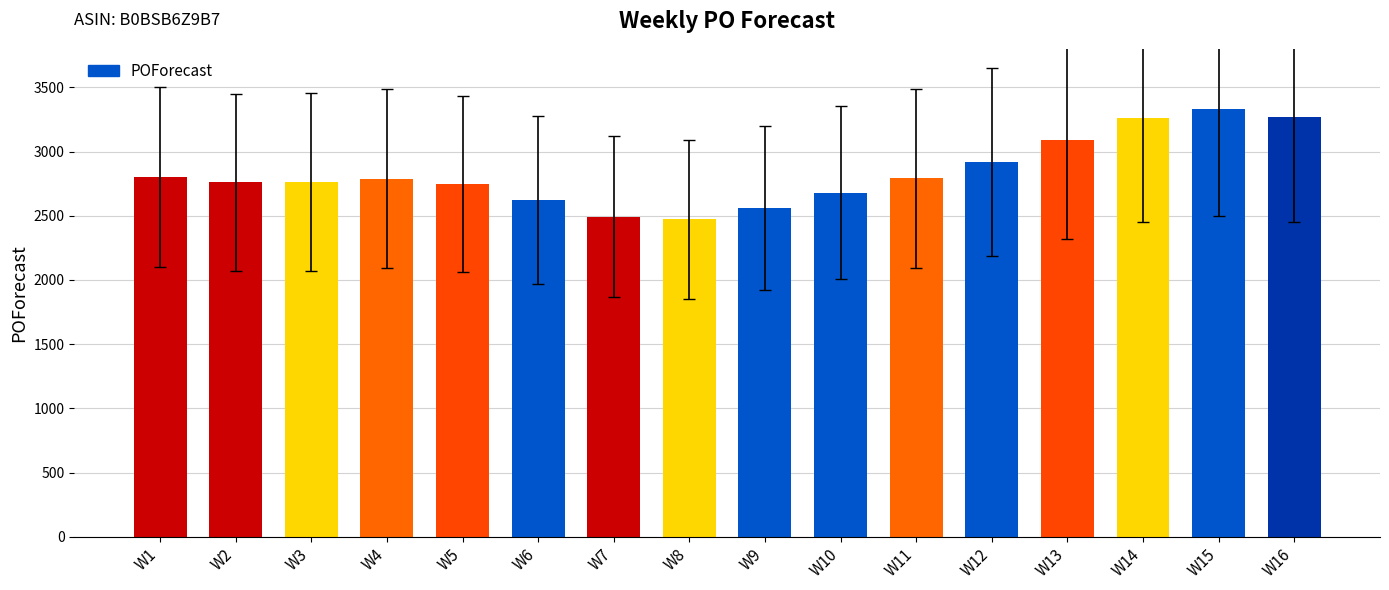

What is the smallest value displayed?

2472